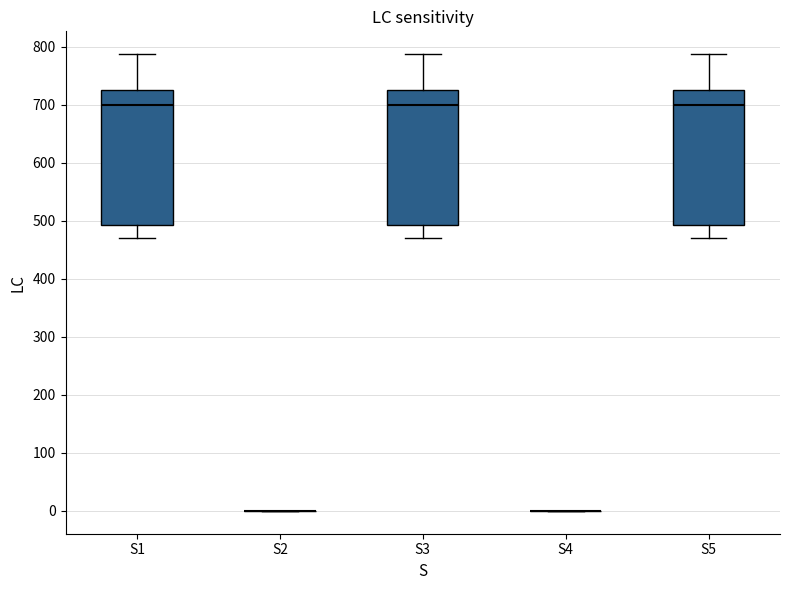

Reading left to right, read every box against the y-axis: the position of its median line, the range the box covers, and the ends of its whiskers. The values are not printed on the chart, so give them approximately, as read against the axis.

S1: median 700, box 490 to 730, whiskers 470 to 790
S2: box collapsed to a line at 0, whiskers 0 to 0
S3: median 700, box 490 to 730, whiskers 470 to 790
S4: box collapsed to a line at 0, whiskers 0 to 0
S5: median 700, box 490 to 730, whiskers 470 to 790